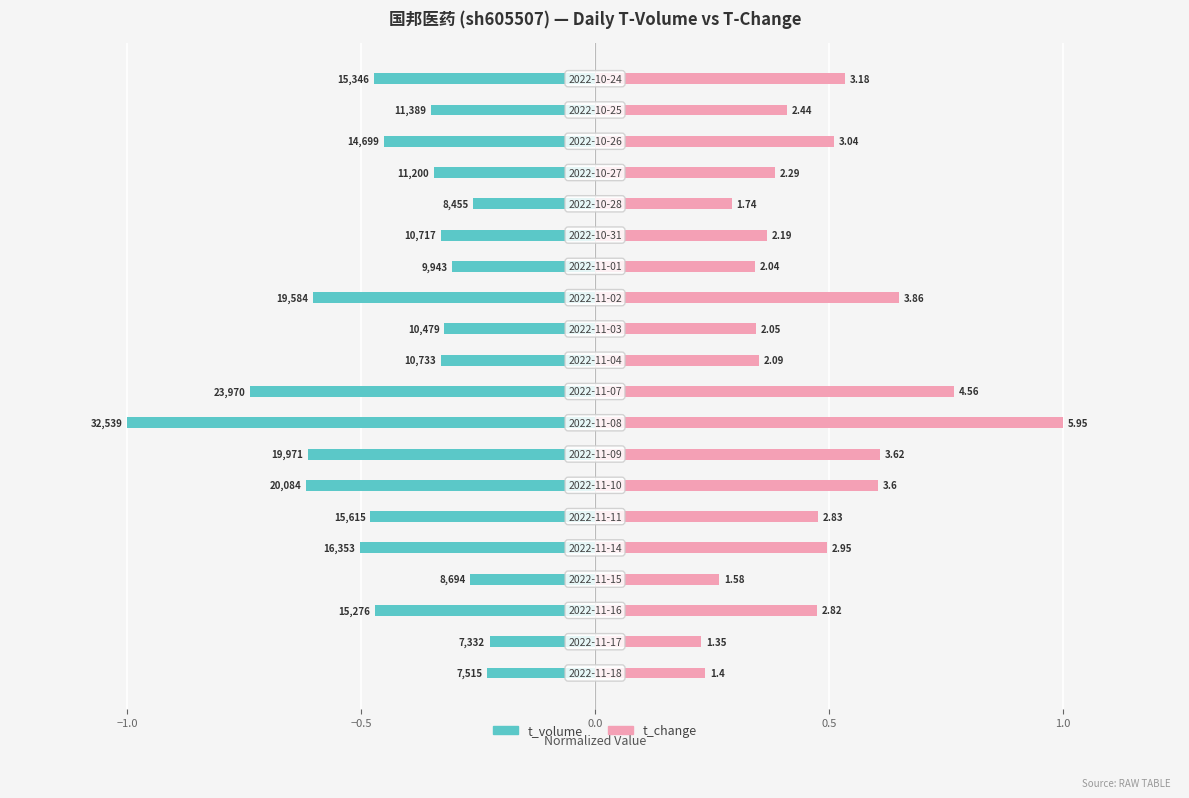

Which series changed the most between −1.0 and 1.0?

t_volume